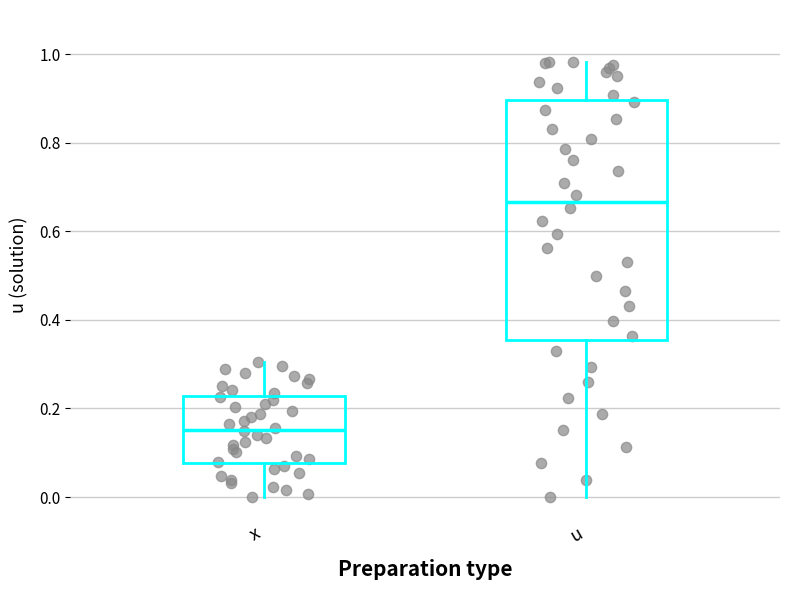

Reading left to right, read every box against the y-axis: the position of its median line, the range the box covers, and the ends of its whiskers. The values are not printed on the chart, so give them approximately, as read against the axis.

x: median 0.16, box 0.08 to 0.22, whiskers 0.00 to 0.30
u: median 0.66, box 0.36 to 0.90, whiskers 0.00 to 0.98